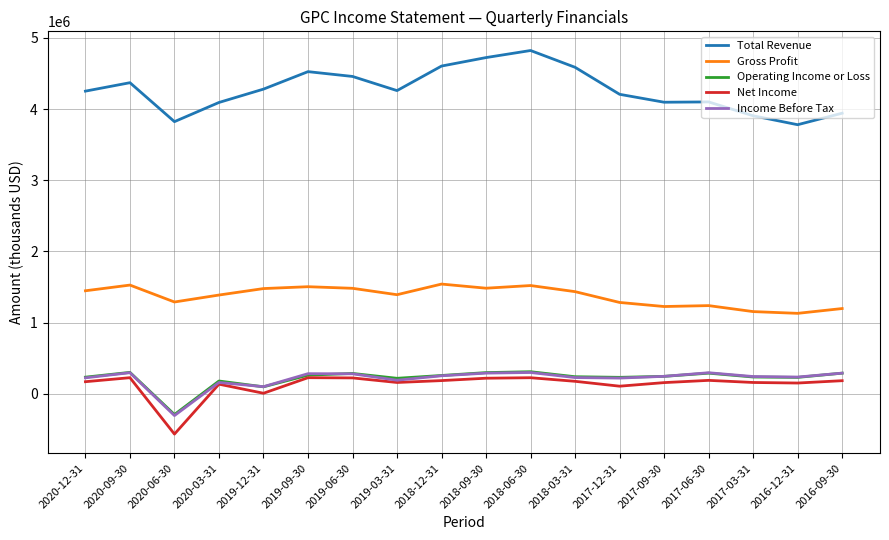

What is the highest value of the Net Income series?

227500